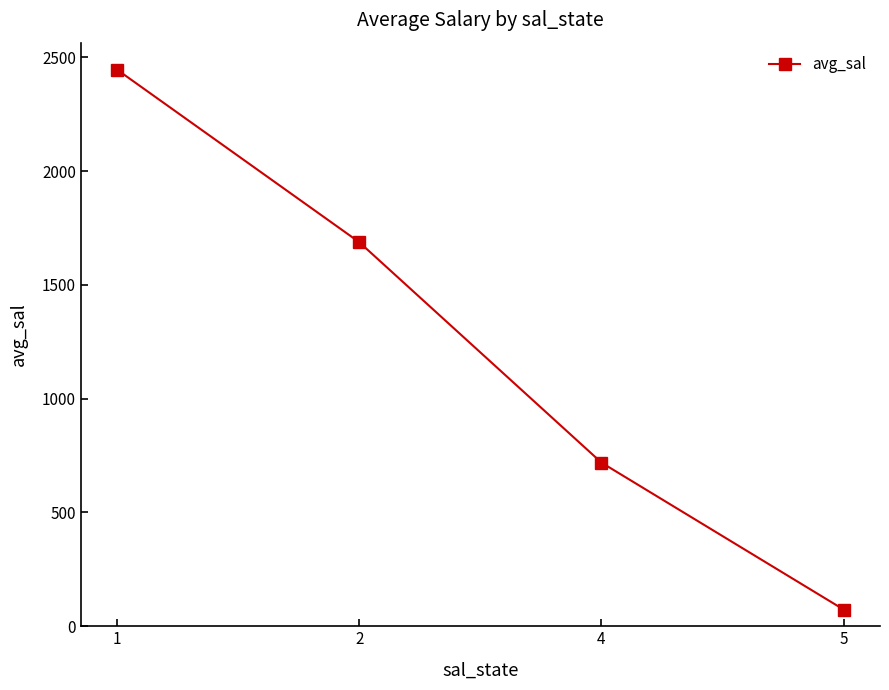

The chart shows a value of 1687.3 at 2. True or false?

True